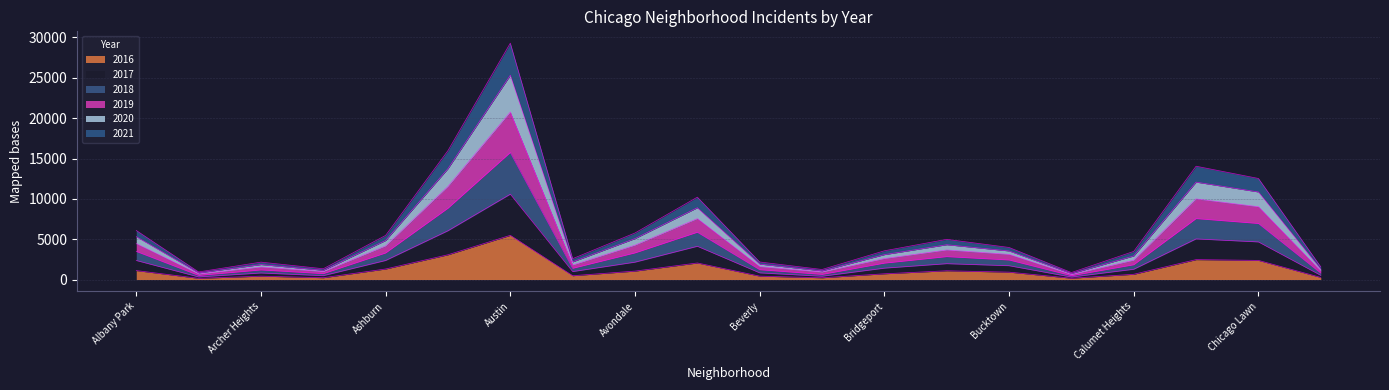

True or false: 2018 and 2019 cross at least once.

False